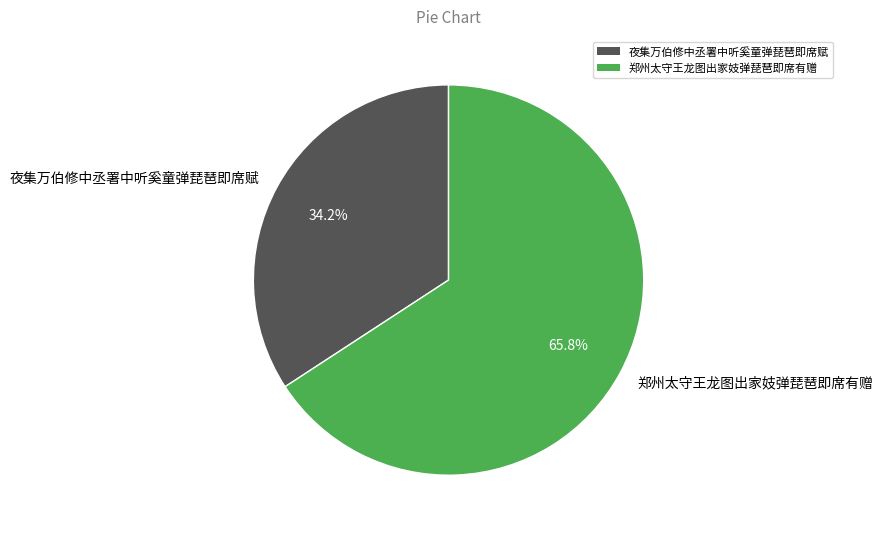

Between 夜集万伯修中丞署中听奚童弹琵琶即席赋 and 郑州太守王龙图出家妓弹琵琶即席有赠, which is larger?

郑州太守王龙图出家妓弹琵琶即席有赠